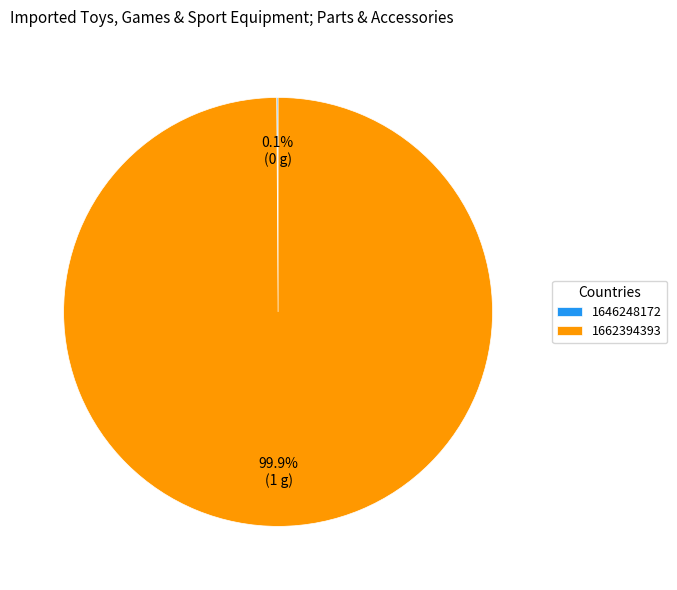

To the nearest percent, what is the average slice percentage?

50%